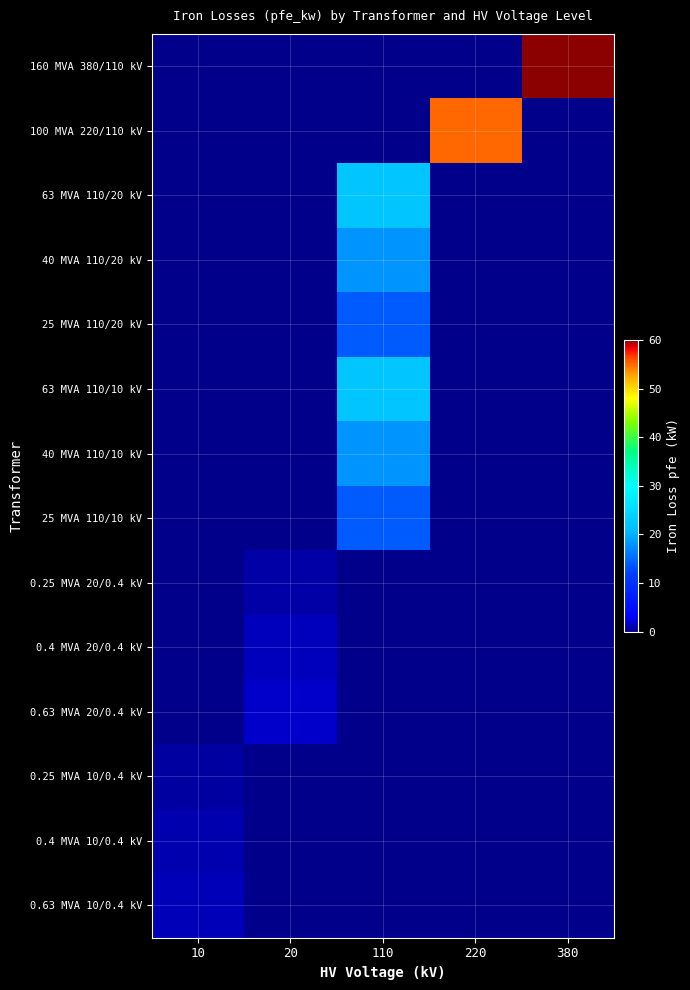

What is the greatest value displayed?

60.0